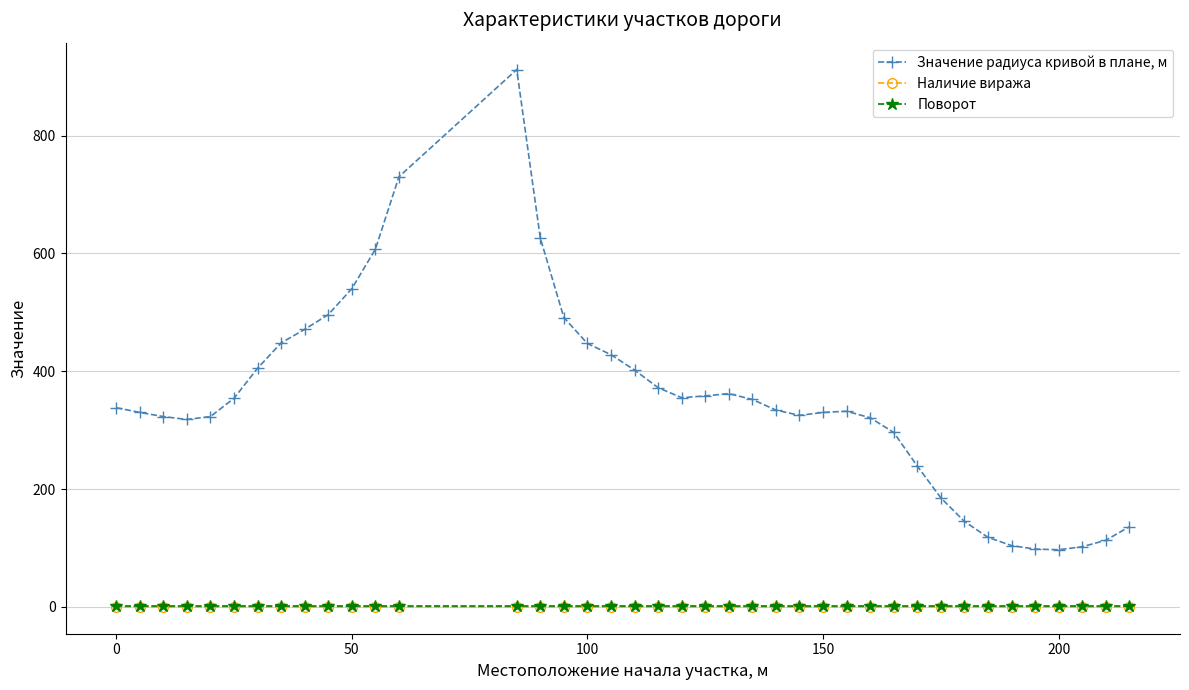

Rank the series by their maximum value, from highest to lowest.

Значение радиуса кривой в плане, м, Поворот, Наличие виража